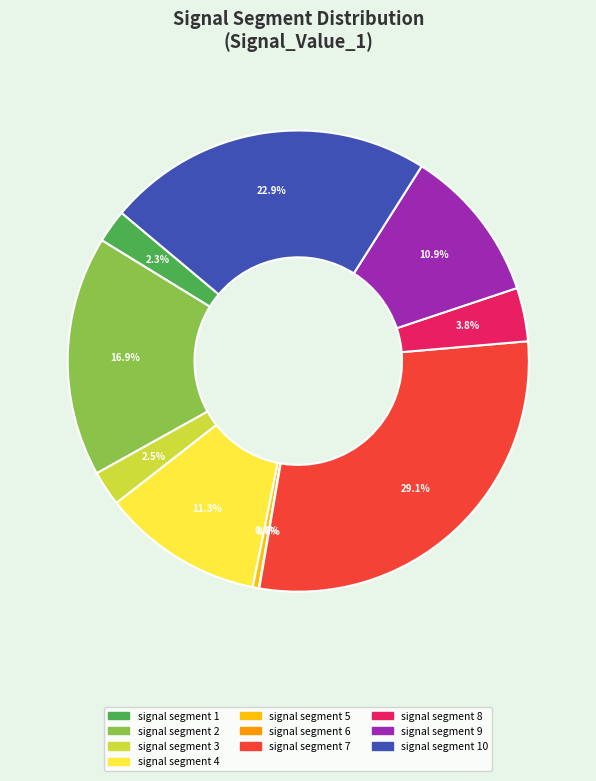

What portion of the pie excludes signal segment 3?

97.5%